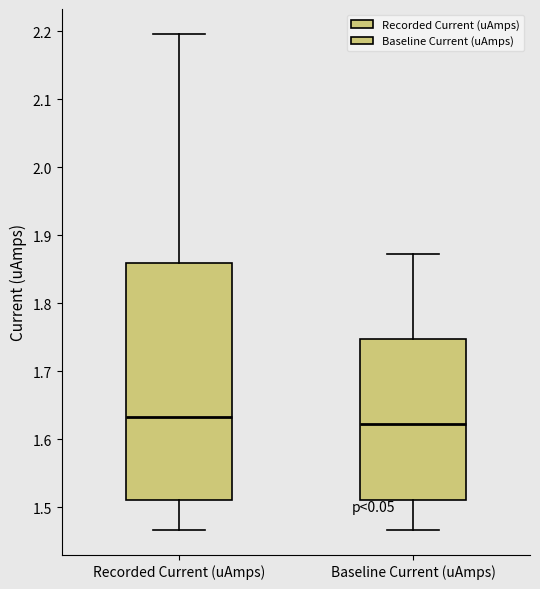

Where does the upper whisker of the box for Baseline Current (uAmps) end on the y-axis? The values are not printed on the chart, so give them approximately, as read against the axis.

1.87